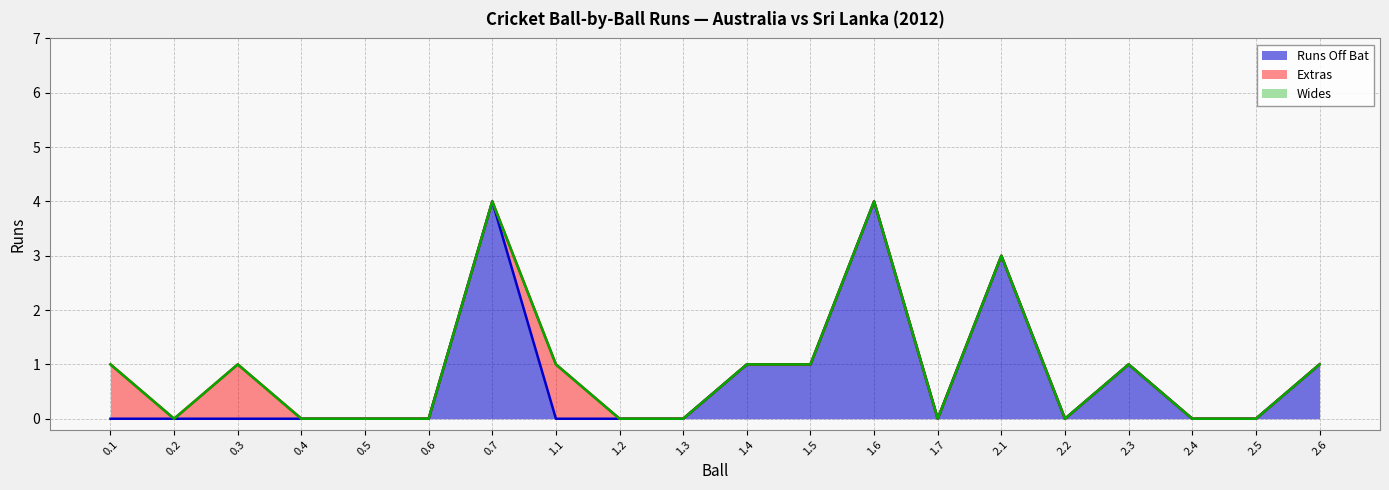

Does the chart display data point markers on the line(s)?

No